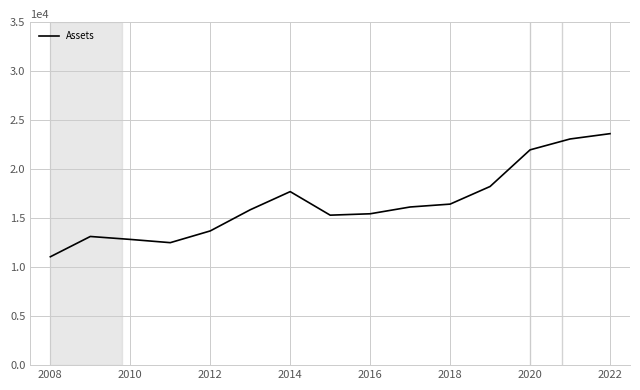

What is the greatest value displayed?

23622